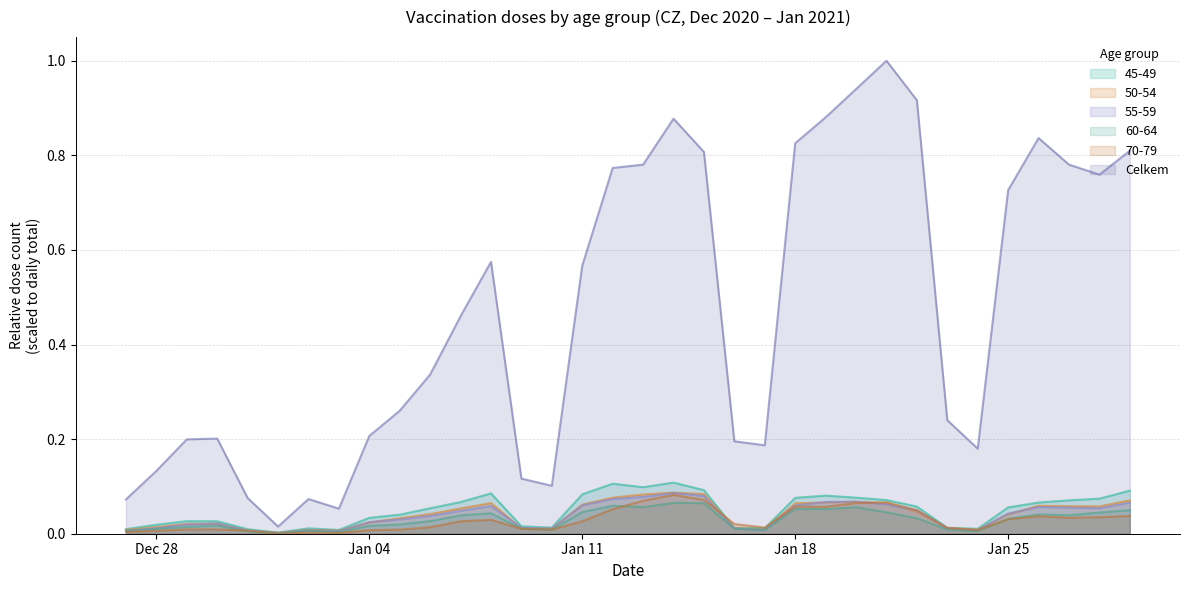

Which series changed the most between 11.01.2021 and 20.01.2021?

Celkem